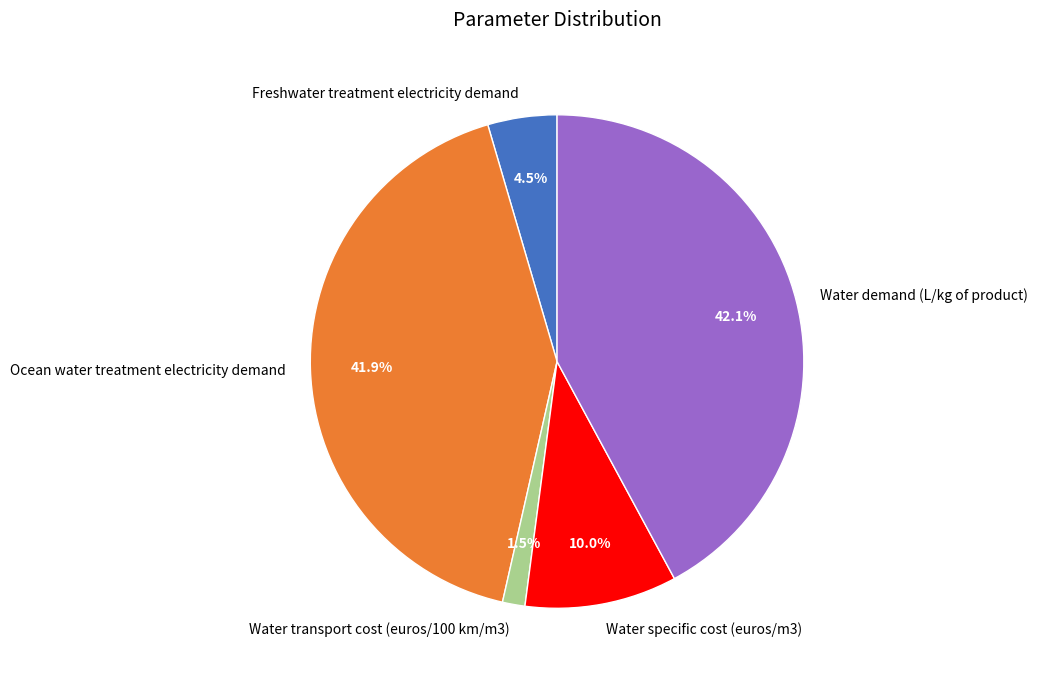

Between Water transport cost (euros/100 km/m3) and Water specific cost (euros/m3), which is larger?

Water specific cost (euros/m3)